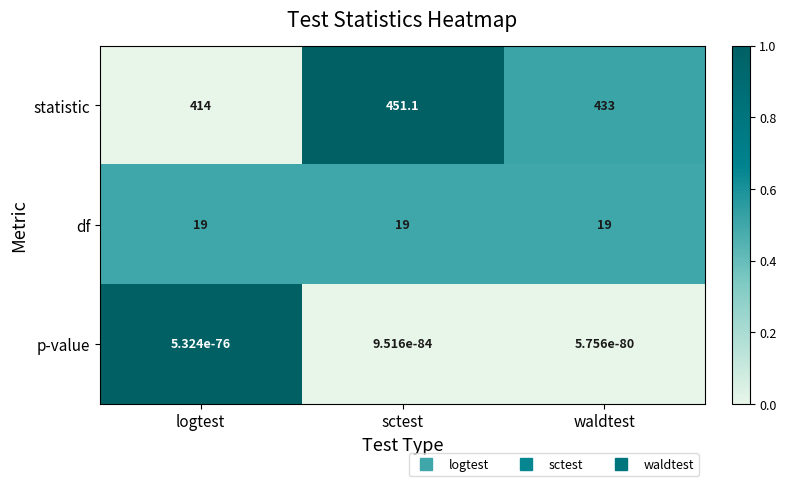

Which label corresponds to the largest value in the chart?

sctest